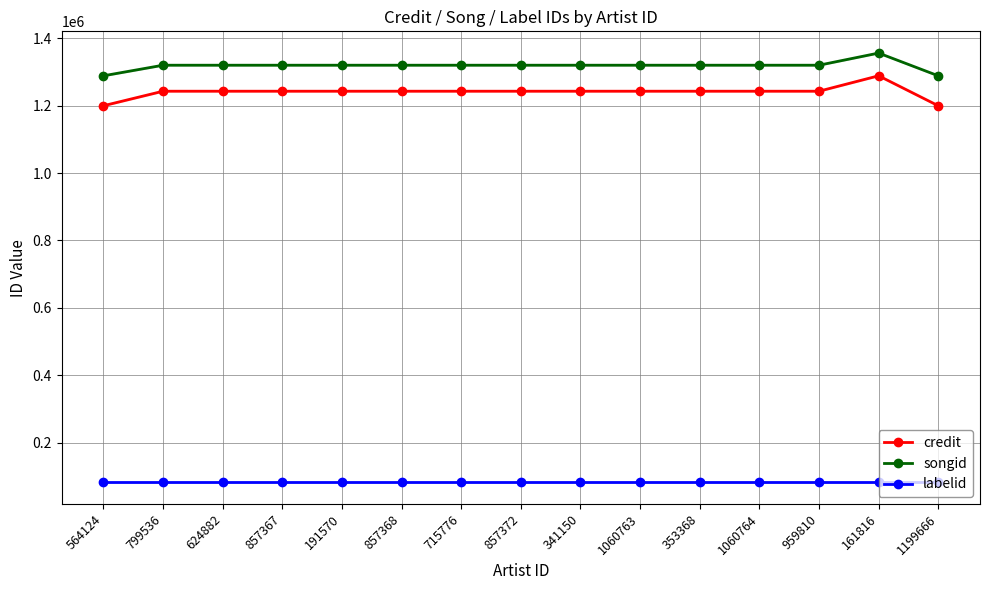

Which category has the highest value across all series?

161816